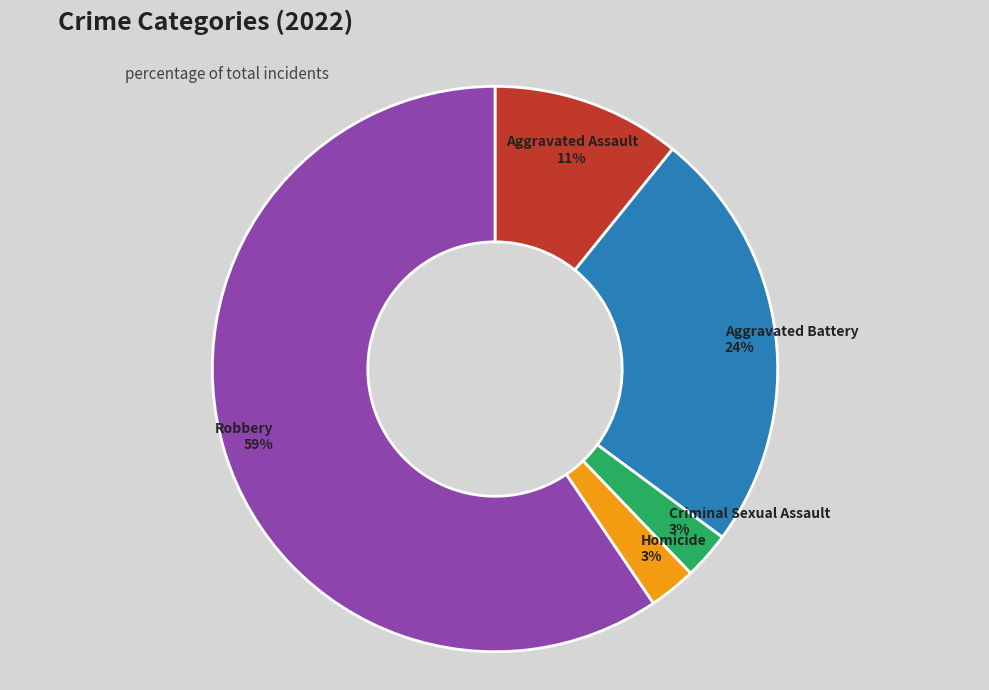

To the nearest percent, what is the combined percentage of Aggravated Battery and Criminal Sexual Assault?

27%